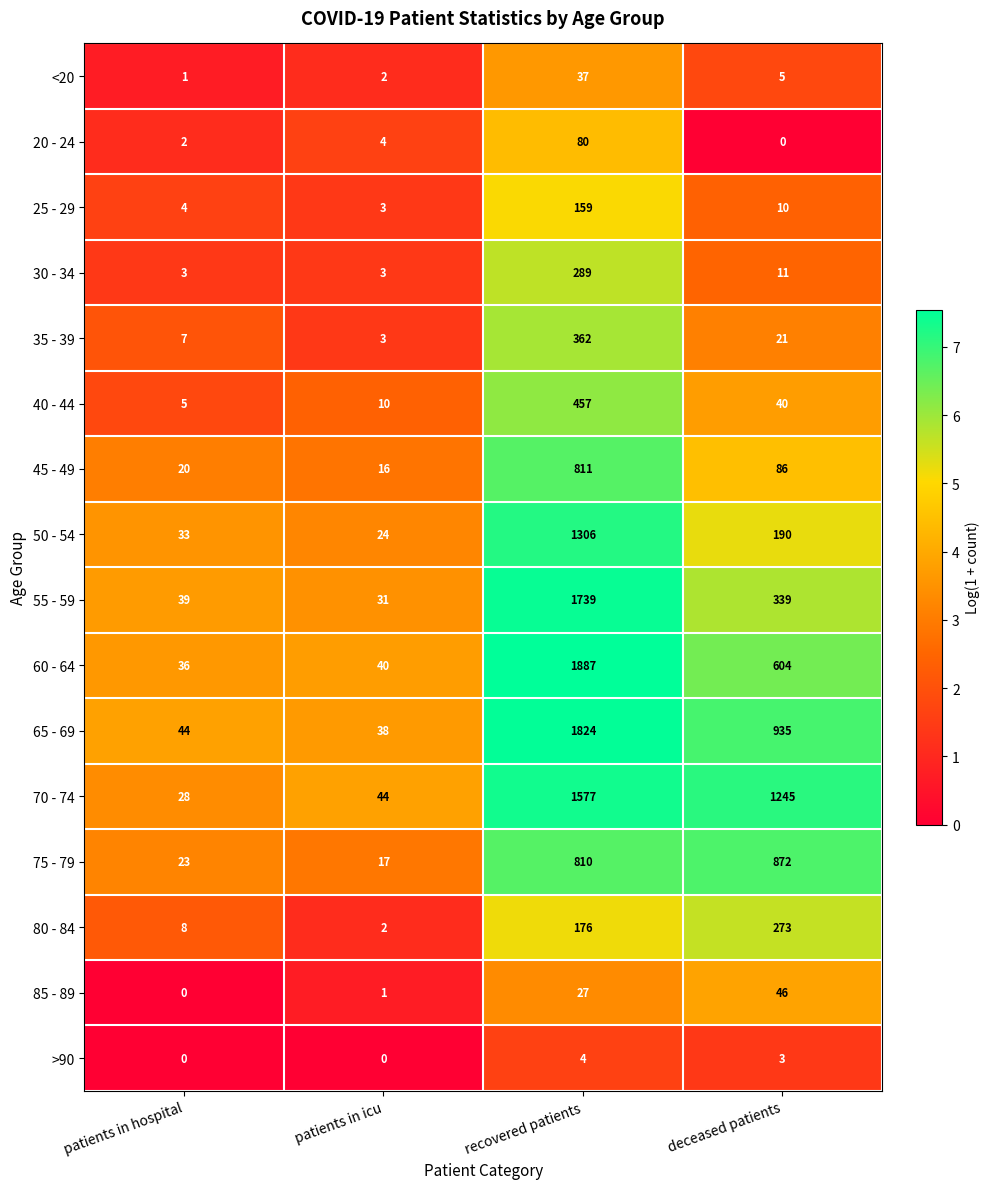

Where does the 25 - 29 series first go above 10?

recovered patients